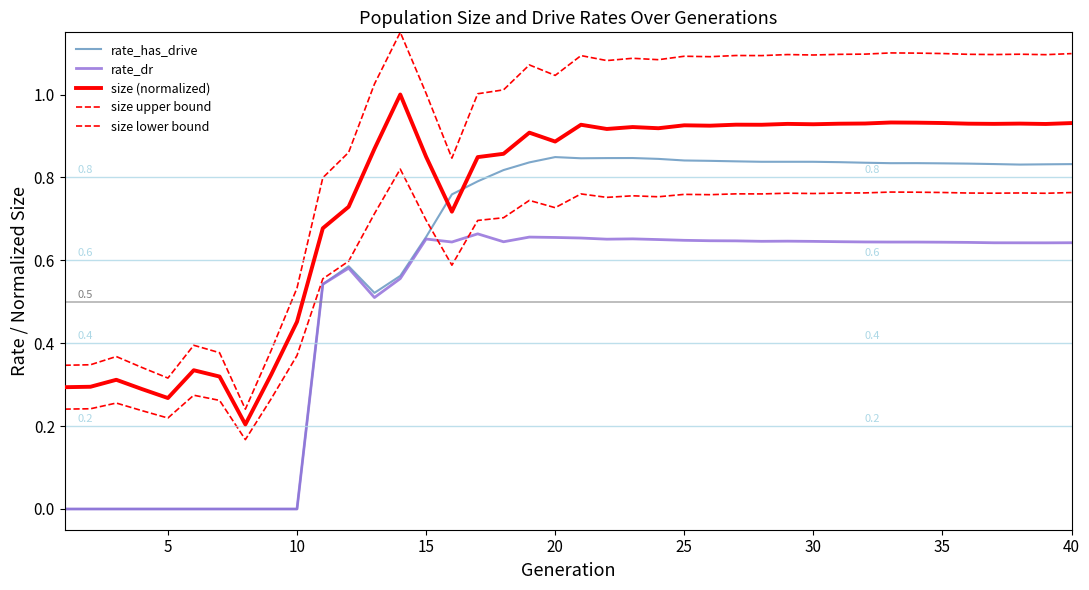

Does the chart display data point markers on the line(s)?

No